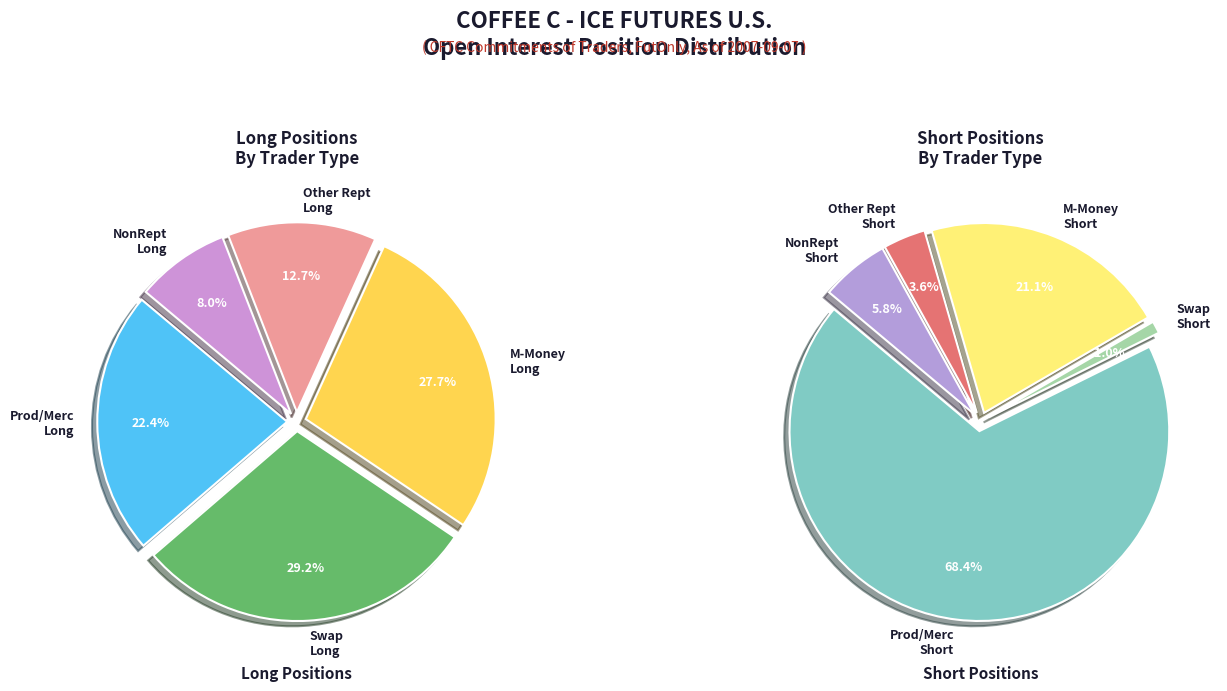

To the nearest percent, what is the combined percentage of Prod_Merc_Positions_Long_ALL and Swap_Positions_Long_All?

52%